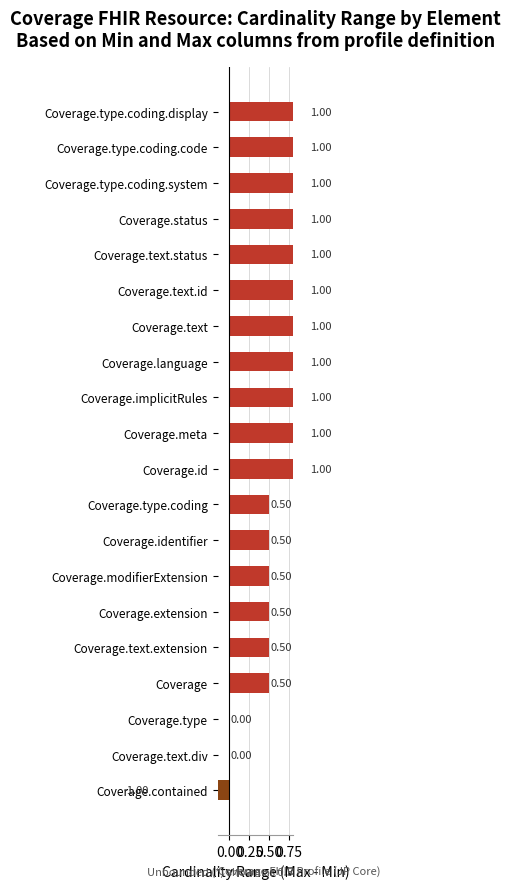

What is the change in value from 7 to 10?

+0.5